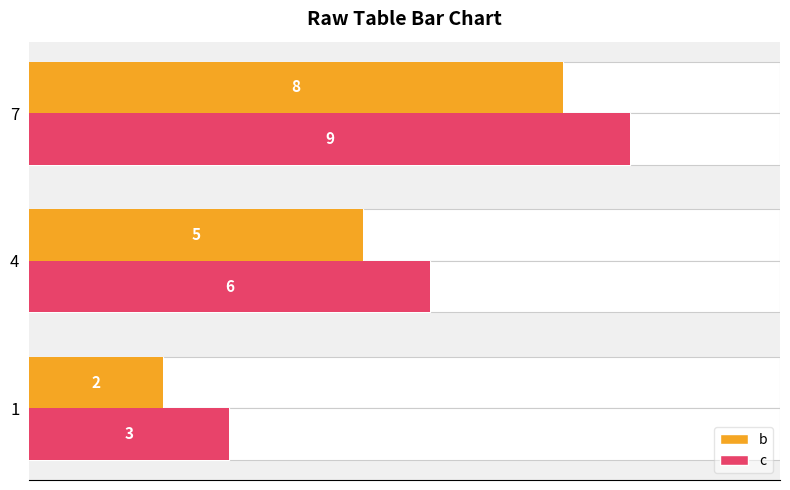

Between 7 and 4, which is larger?

7